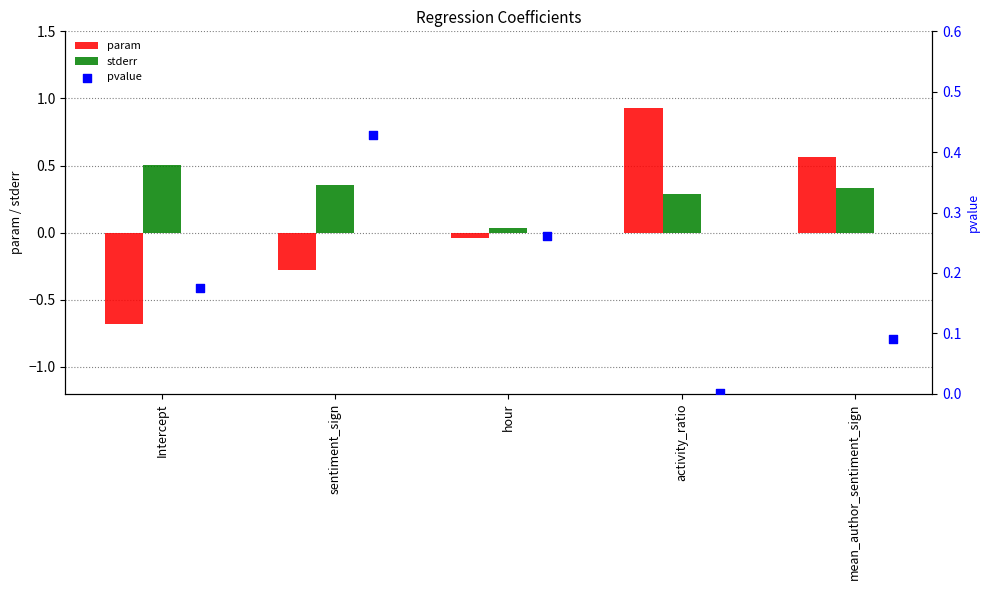

Which series reaches the maximum Y coordinate?

param